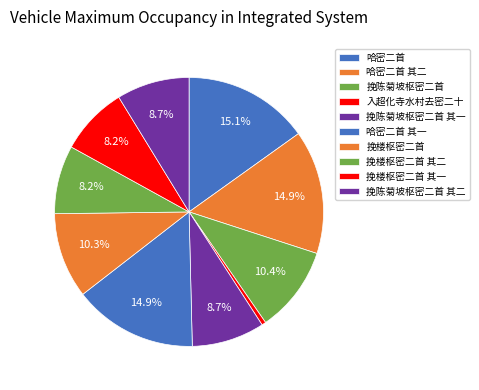

What is the change in value from 挽楼枢密二首 其一 to 挽陈菊坡枢密二首 其二?

+55992